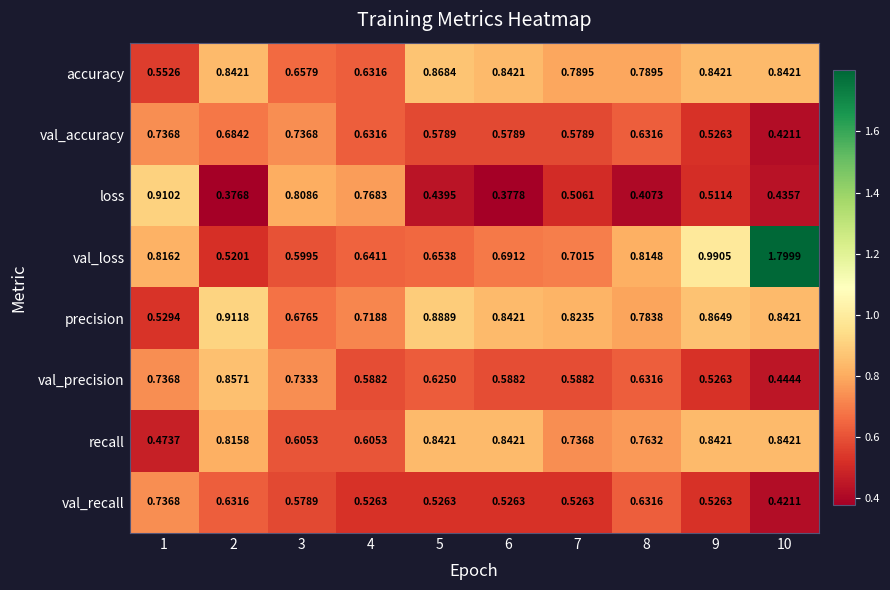

Count the number of categories in the chart.

10